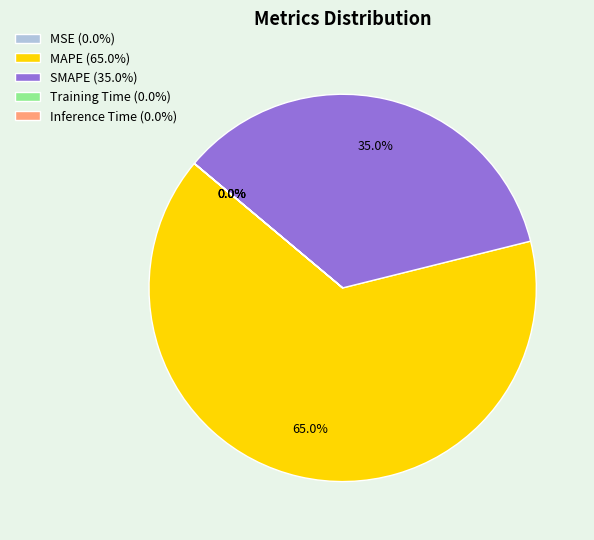

Is there any slice that represents more than half of the pie?

Yes